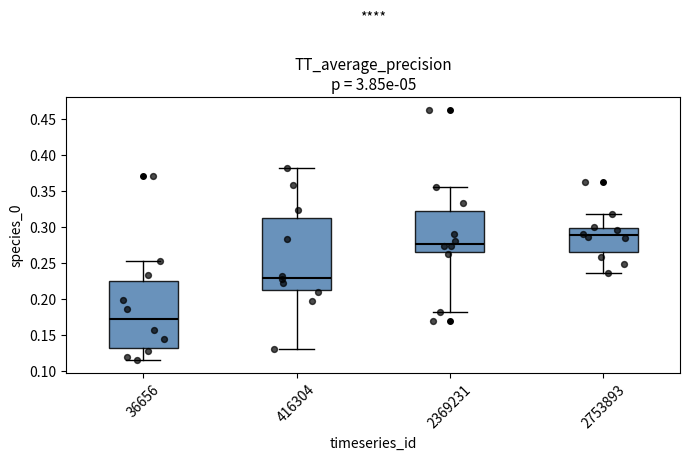

Where does the lower whisker of the box at x = 36656 end on the y-axis? The values are not printed on the chart, so give them approximately, as read against the axis.

0.115